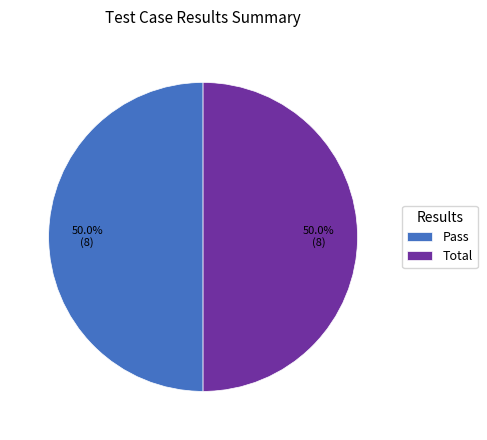

How much of the chart is everything except Total?

50.0%